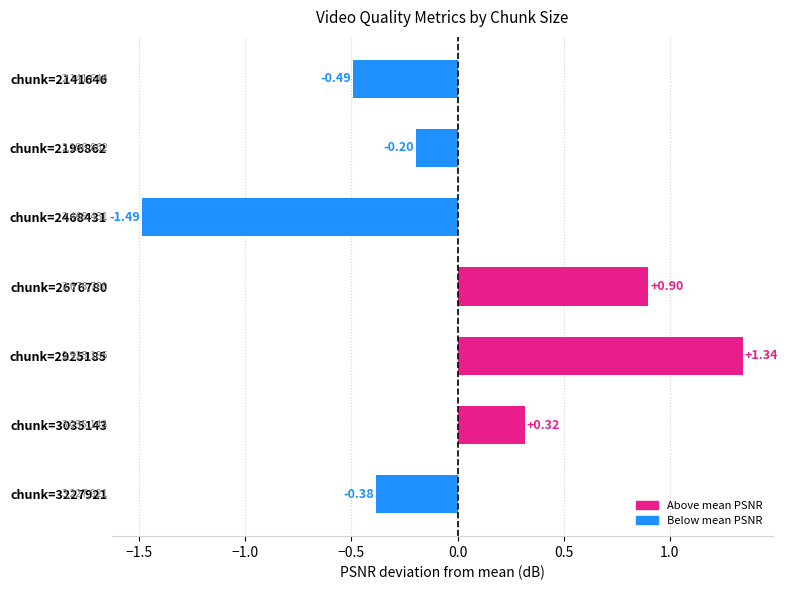

Between chunk=2196862 and chunk=3227921, which is larger?

chunk=2196862